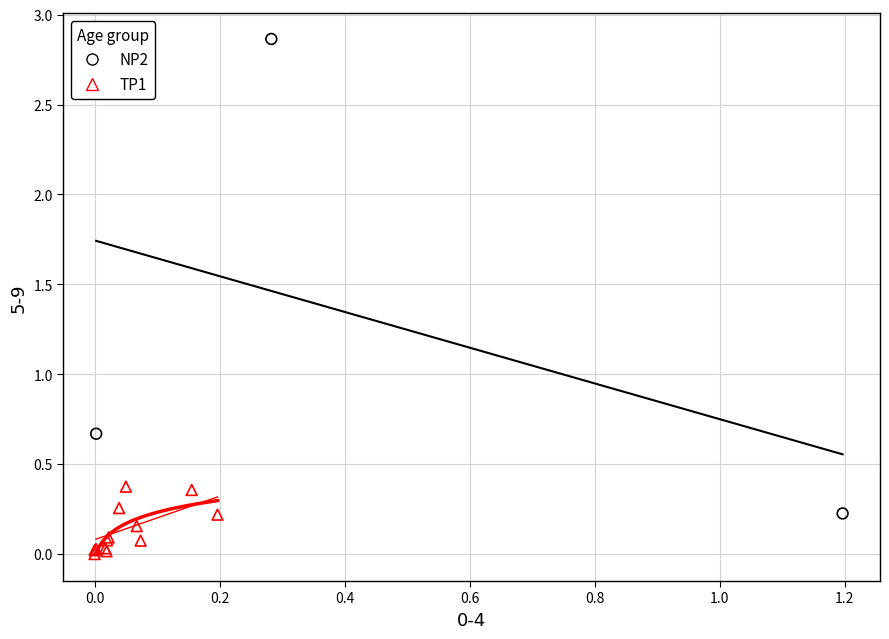

Which series has the widest spread of Y values?

NP2